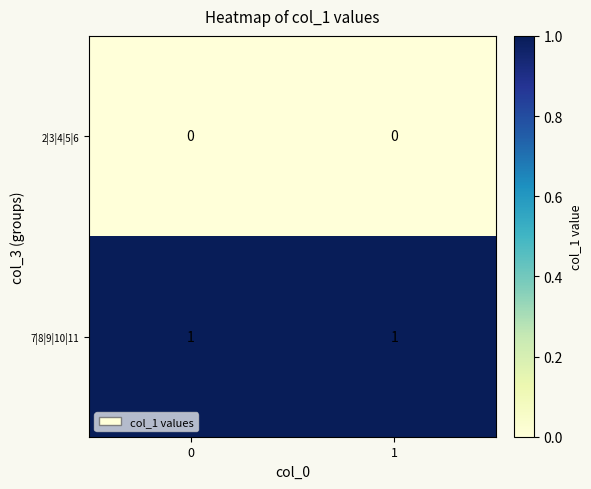

At 0, list the series in order from smallest to largest.

2|3|4|5|6, 7|8|9|10|11